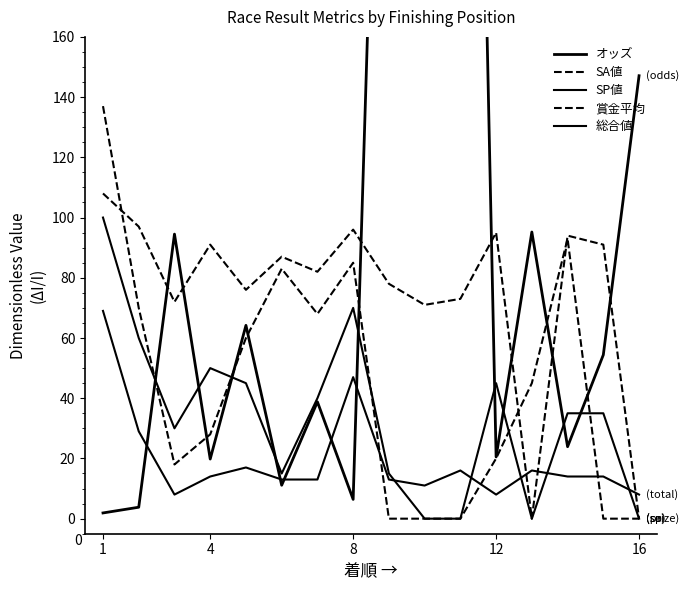

True or false: SP値 and 賞金平均 intersect in this chart.

True